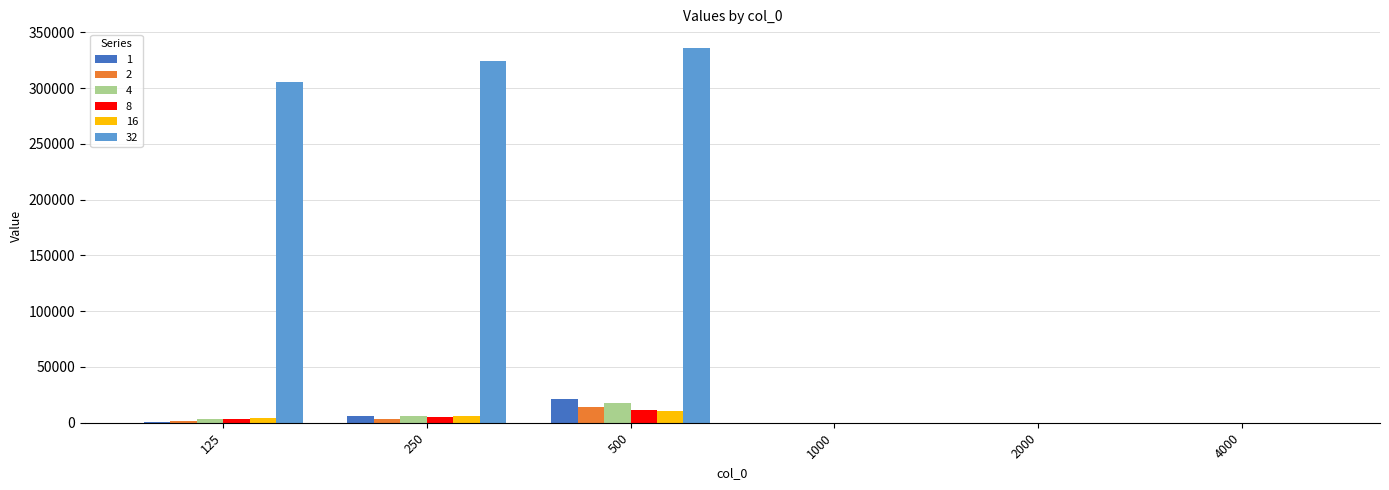

True or false: 1 has a value of 504.1 at 125.

True